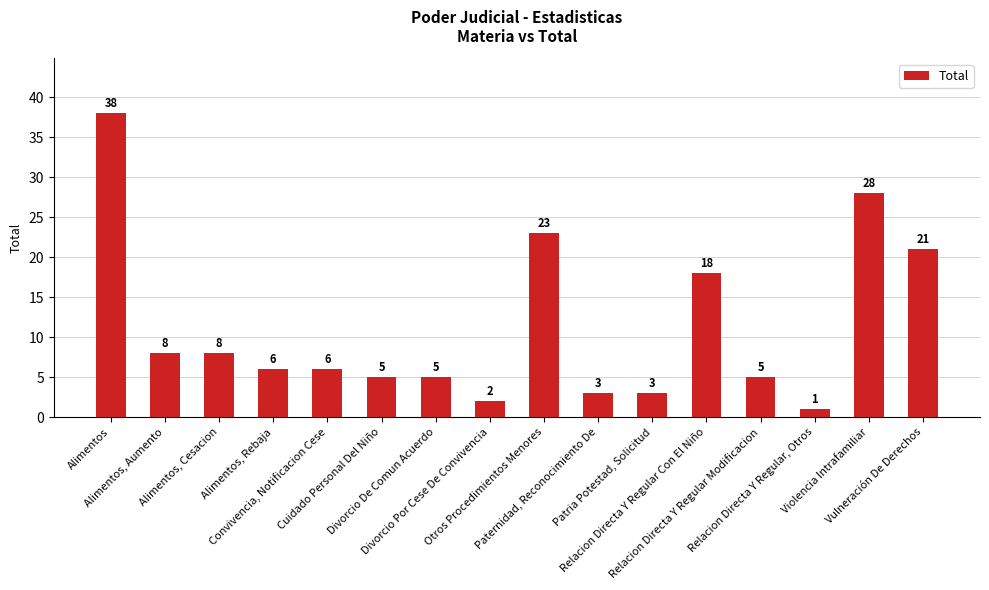

What is the maximum value shown in the chart?

38